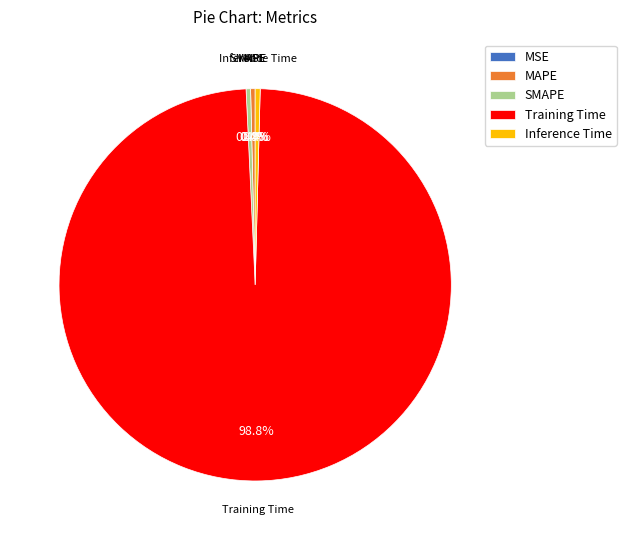

What is the majority slice?

Training Time